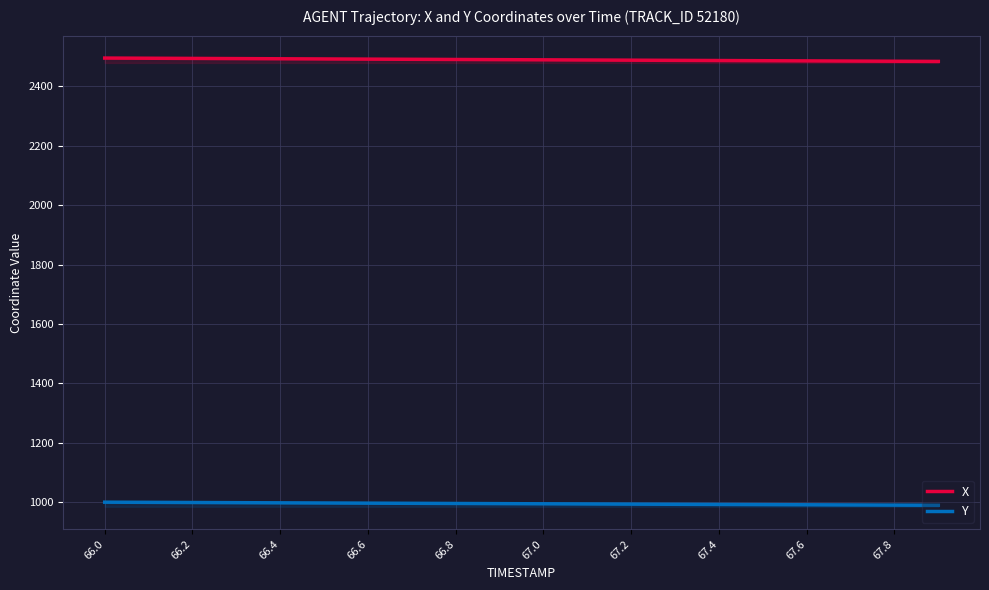

Is this an area chart (filled region under the line)?

No